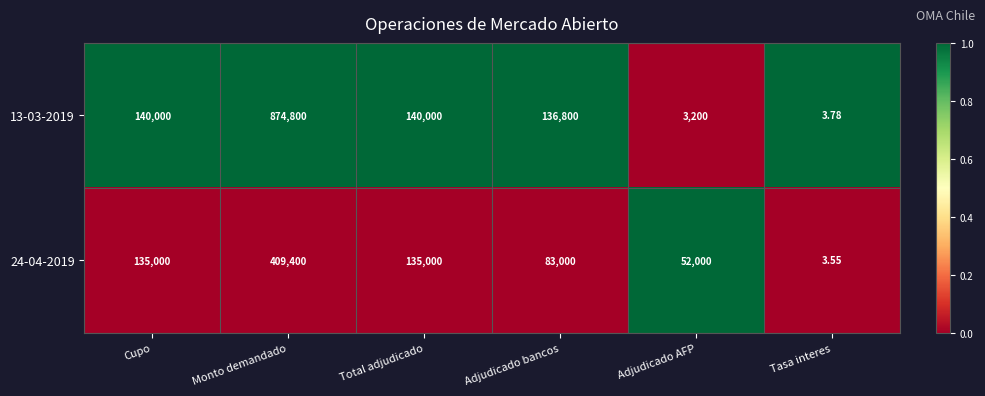

At which category is the sum across all series the highest?

Monto demandado